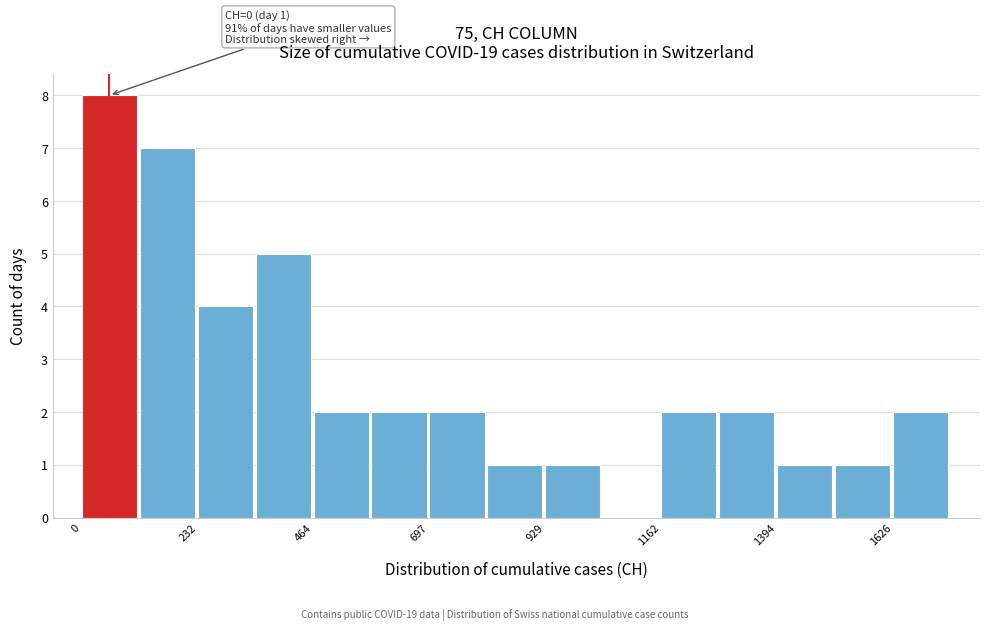

Around what value on the x-axis is the tallest bar? Give the approximate position of its centre, as read against the axis.

50